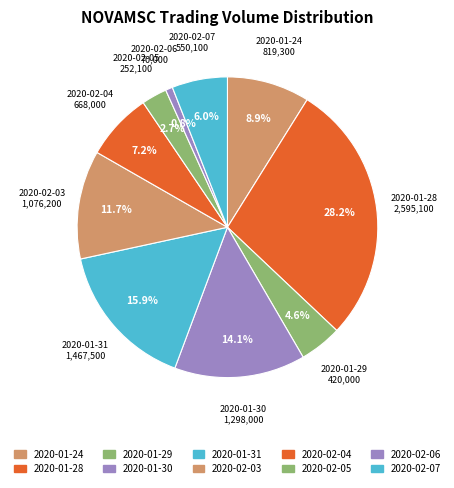

How many segments does this pie chart have?

10